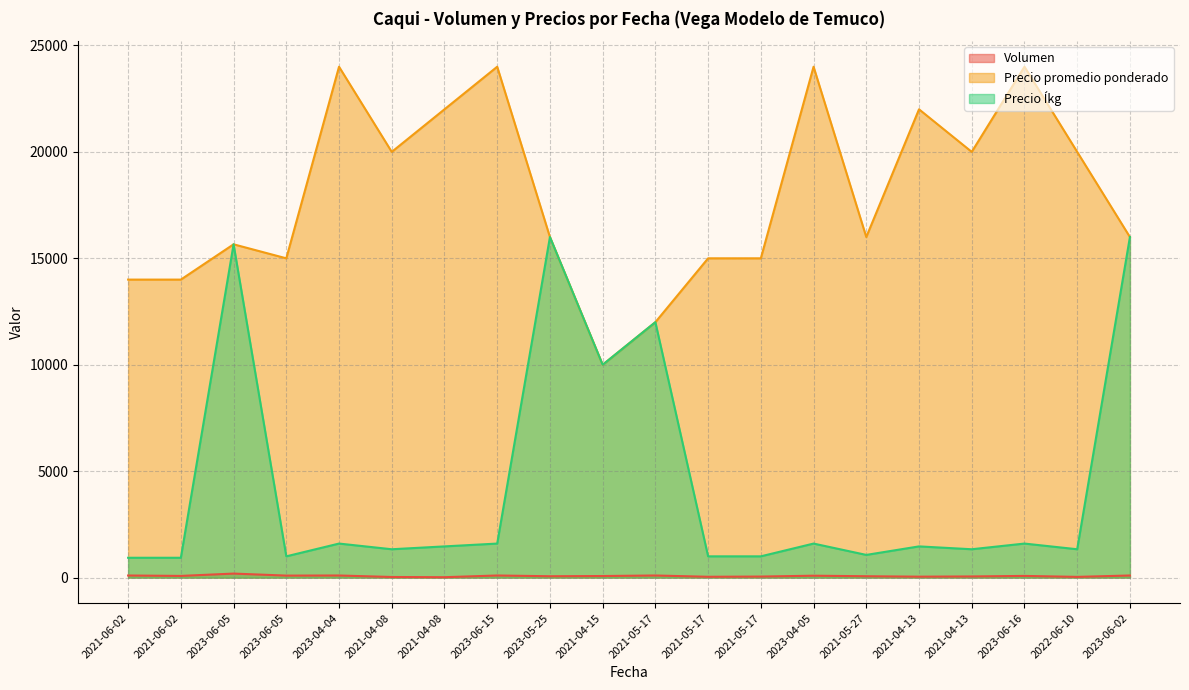

Reading left to right, extract all data points from this chart.

Volumen: 100	80	190	95	100	30	20	100	65	75	100	40	50	90	65	45	55	80	35	100
Precio promedio ponderado: 14000	14000	15658	15000	24000	20000	22000	24000	16000	10000	12000	15000	15000	24000	16000	22000	20000	24000	20000	16000
Precio Íkg: 933	933	15658	1000	1600	1333	1467	1600	16000	10000	12000	1000	1000	1600	1067	1467	1333	1600	1333	16000